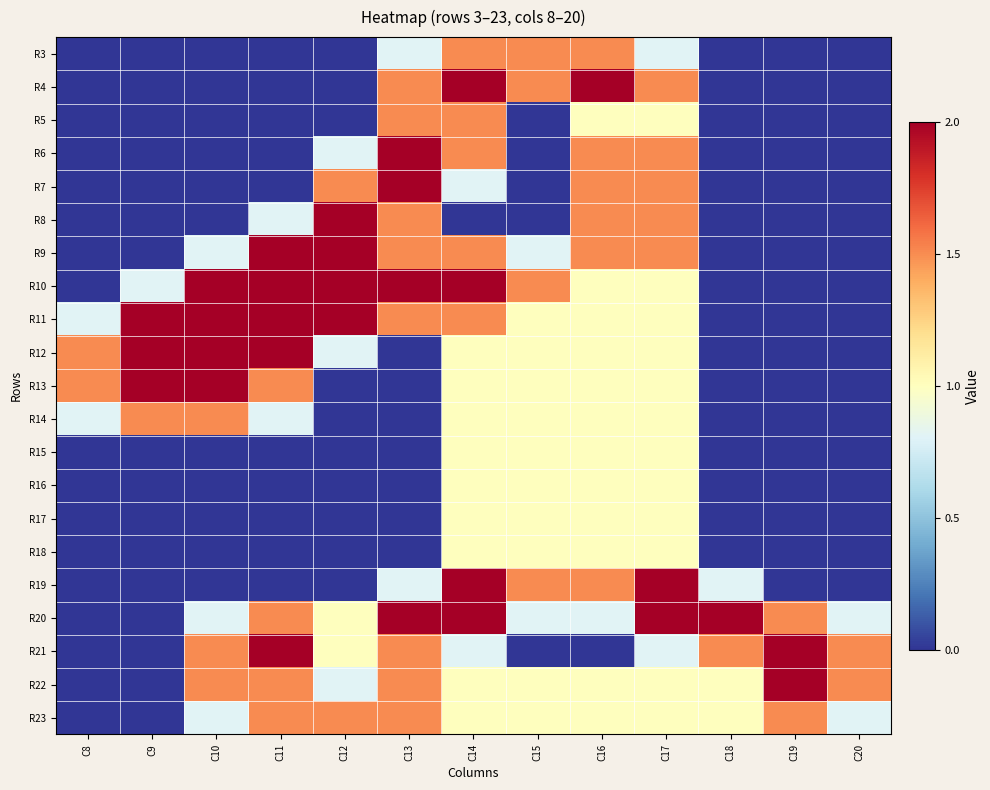

The value of R22 at C17 is 0.5. True or false?

False